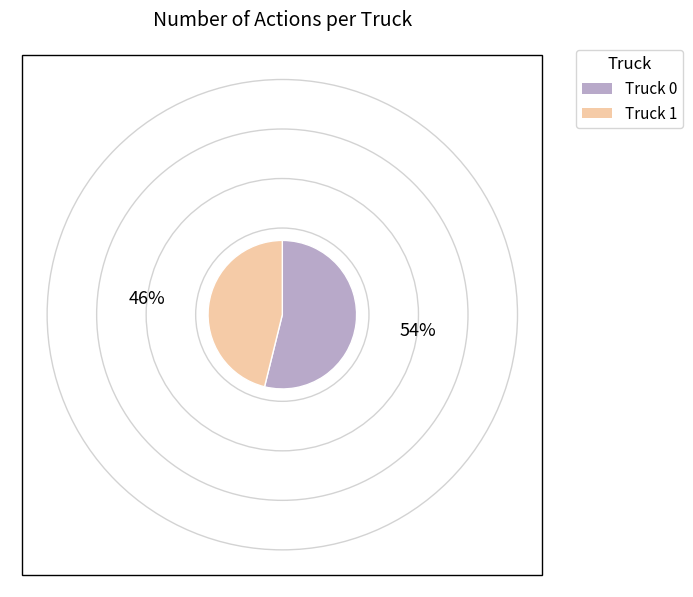

Rank the categories by value from highest to lowest.

Truck 0, Truck 1